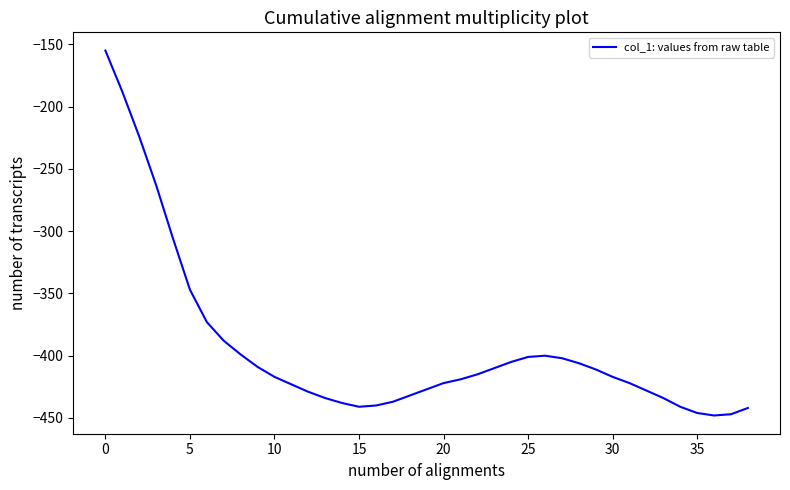

What is the maximum value shown in the chart?

-155